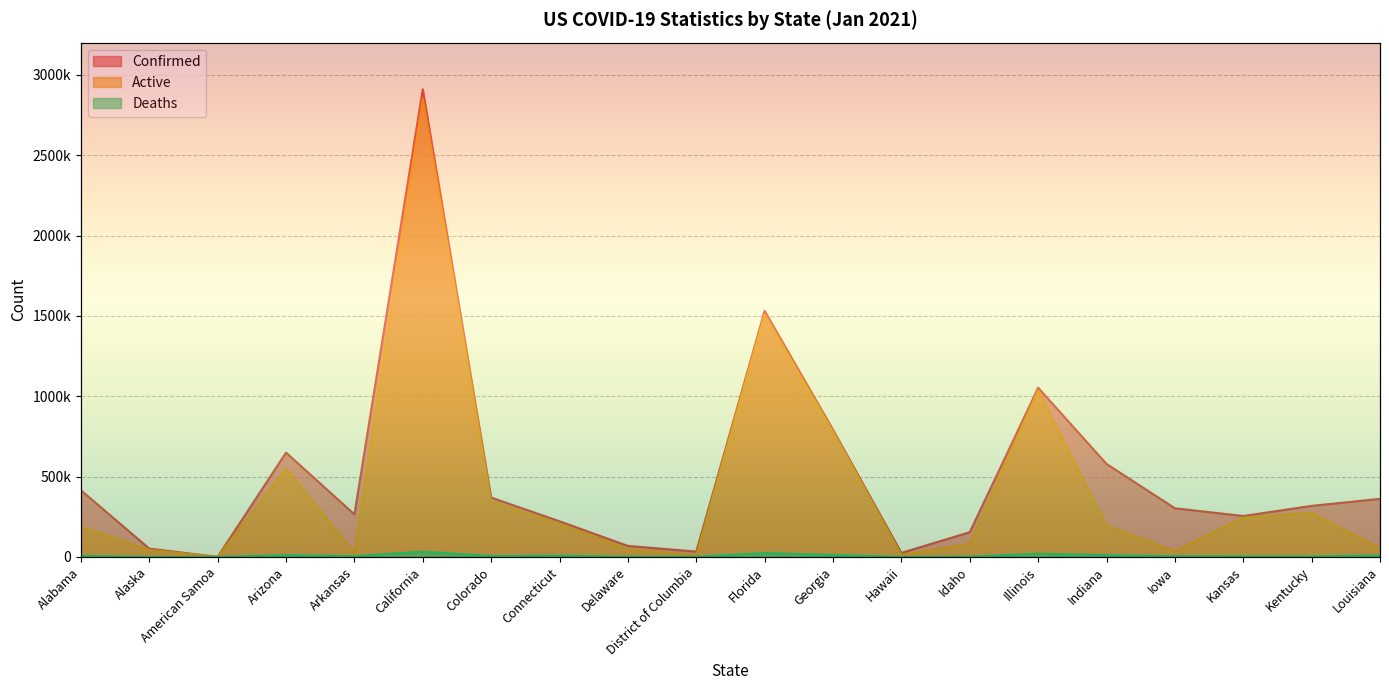

Reading right to left, what are all the values shown in this chart?

Confirmed: Louisiana=361148	Kentucky=317344	Kansas=254410	Iowa=302560	Indiana=578494	Illinois=1052682	Idaho=153358	Hawaii=24598	Georgia=791324	Florida=1531192	District of Columbia=32820	Delaware=68065	Connecticut=221544	Colorado=369177	California=2910044	Arkansas=264511	Arizona=649040	American Samoa=0	Alaska=51185	Alabama=414583
Active: Louisiana=54454	Kentucky=274304	Kansas=244621	Iowa=36043	Indiana=195588	Illinois=1032958	Idaho=83110	Hawaii=11838	Georgia=779349	Florida=1507579	District of Columbia=9079	Delaware=48219	Connecticut=205191	Colorado=344301	California=2851381	Arkansas=24770	Arizona=549519	American Samoa=0	Alaska=43764	Alabama=186677
Deaths: Louisiana=8080	Kentucky=3042	Kansas=3376	Iowa=4251	Indiana=10400	Illinois=19724	Idaho=1591	Hawaii=318	Georgia=11975	Florida=23613	District of Columbia=842	Delaware=1178	Connecticut=6553	Colorado=5316	California=32517	Arkansas=4228	Arizona=10855	American Samoa=0	Alaska=228	Alabama=5945